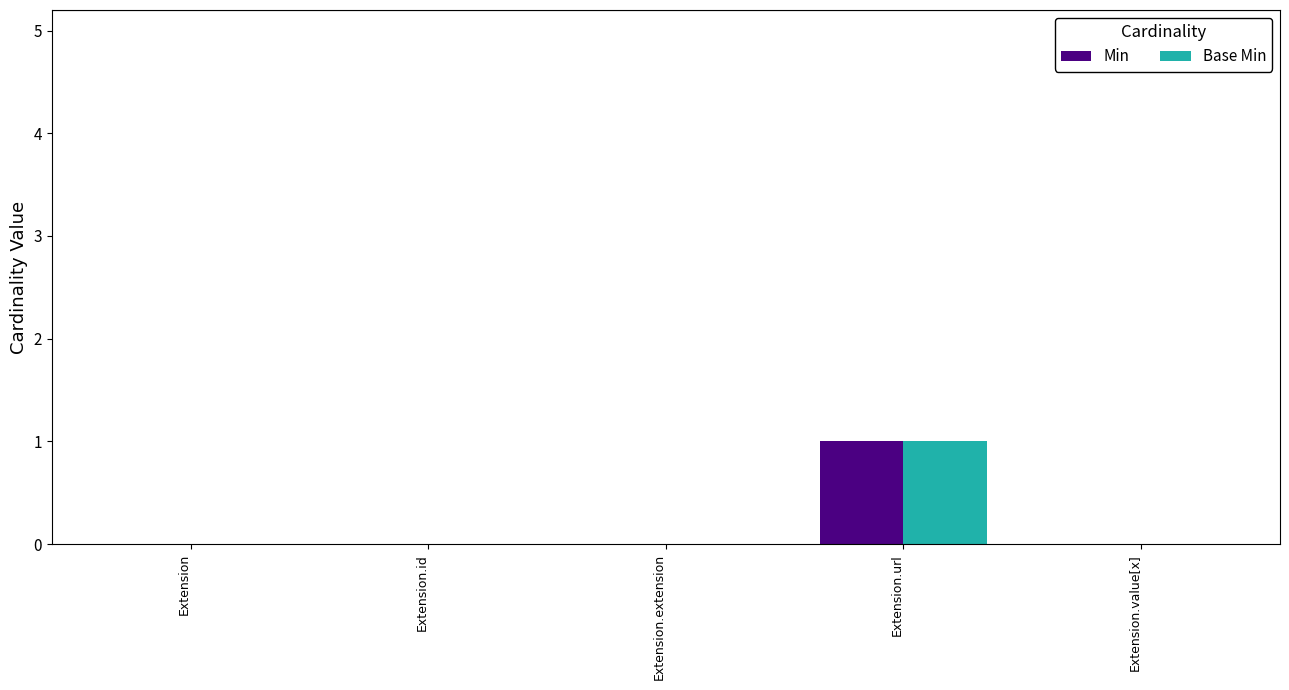

Is the value of Base Min at Extension greater than the value of Min at Extension.url?

No